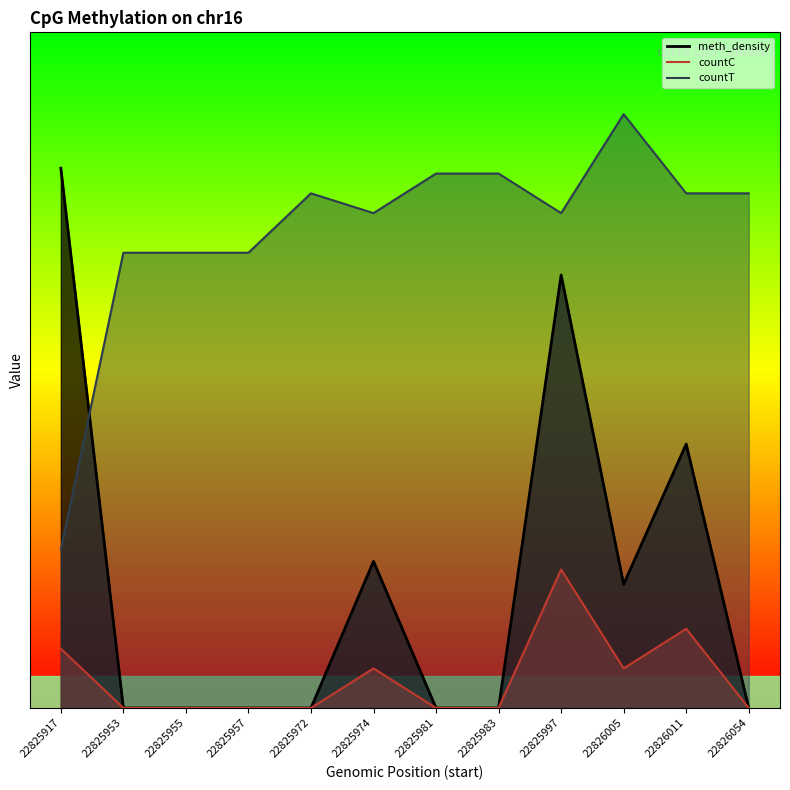

Is it true that meth_density equals 20.5 at 22825997?

True